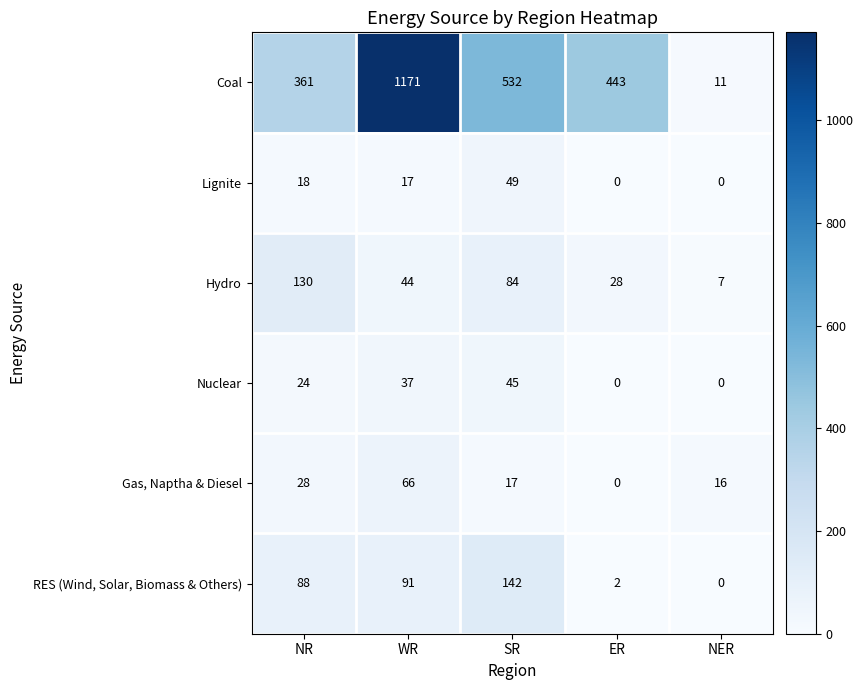

What is the maximum value shown in the chart?

1171